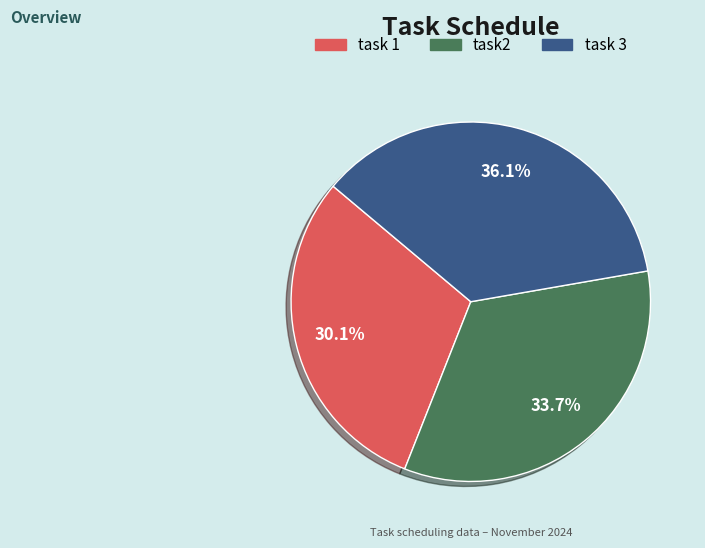

Between task 3 and task2, which is larger?

task 3